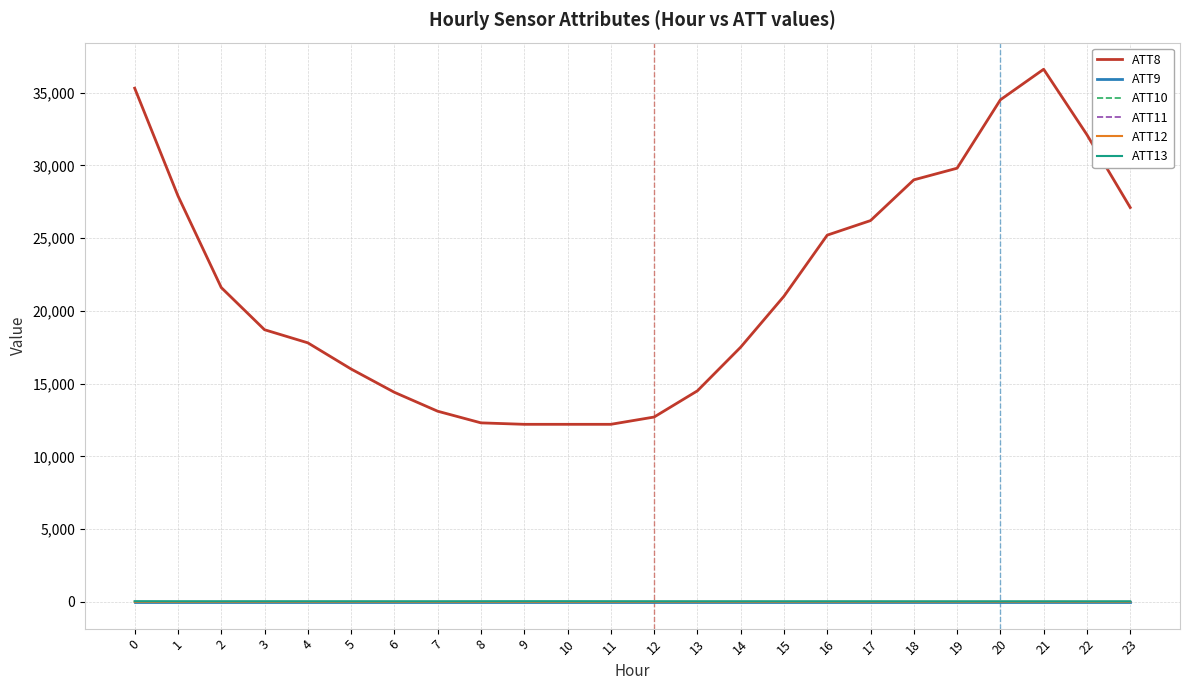

Which series has the largest range (max minus min)?

ATT8